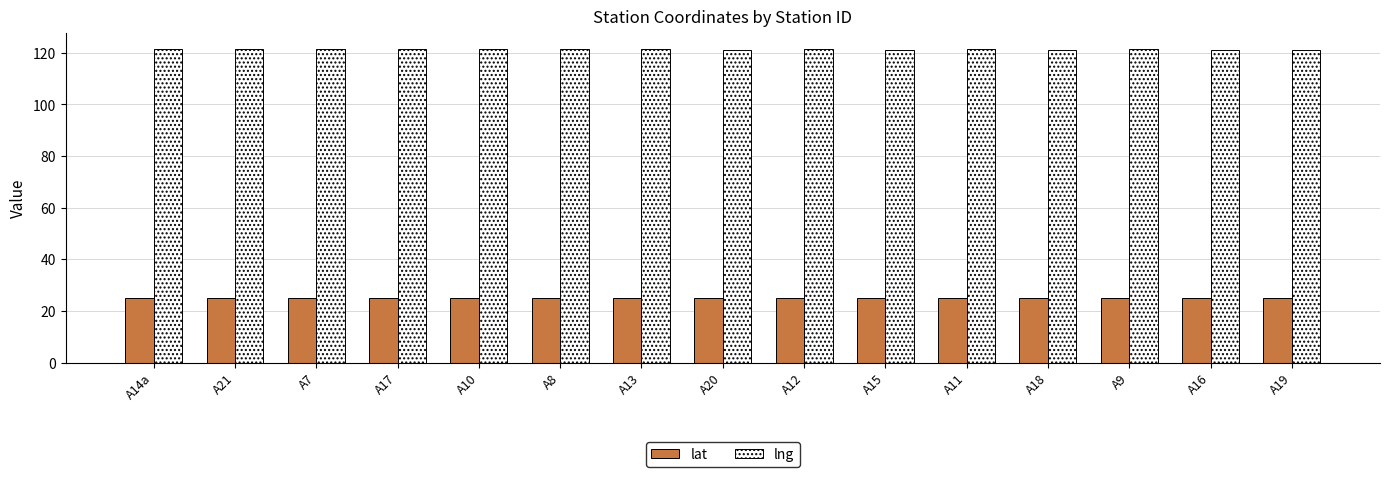

At how many categories does at least one series exceed 84?

15